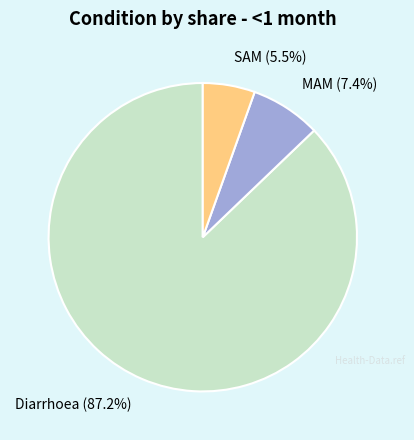

How many segments does this pie chart have?

3